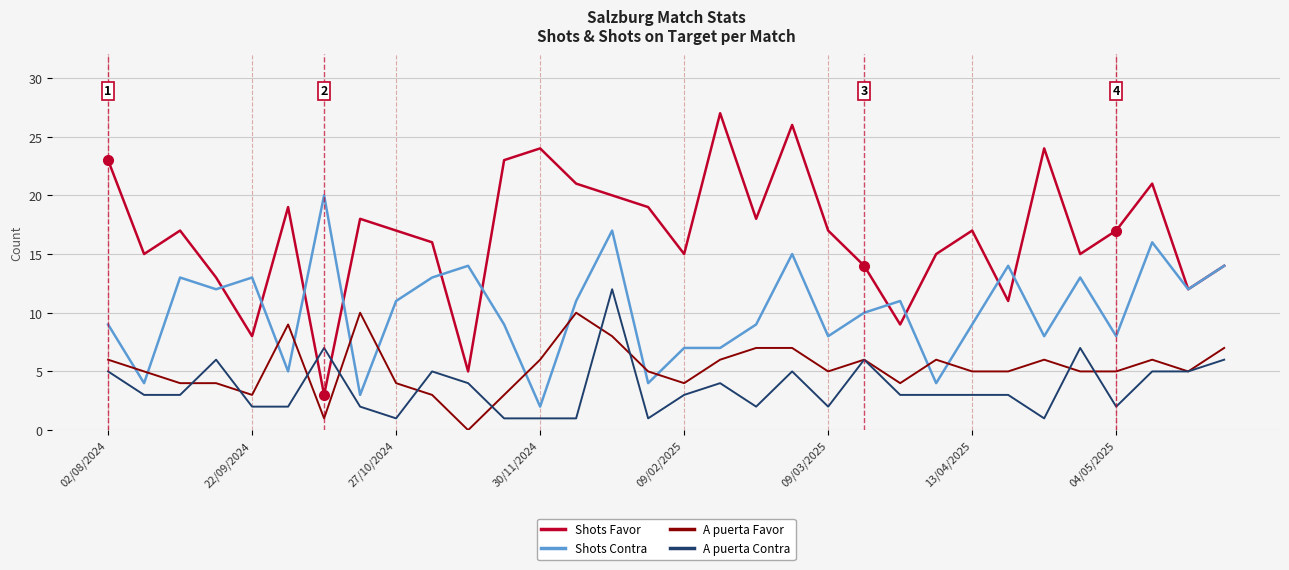

What are all the series names shown in the legend?

Shots Favor, Shots Contra, A puerta Favor, A puerta Contra